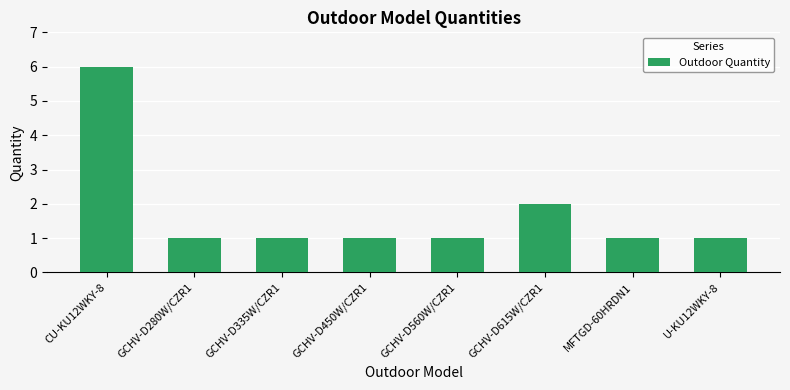

What is the difference between the maximum and minimum values?

5